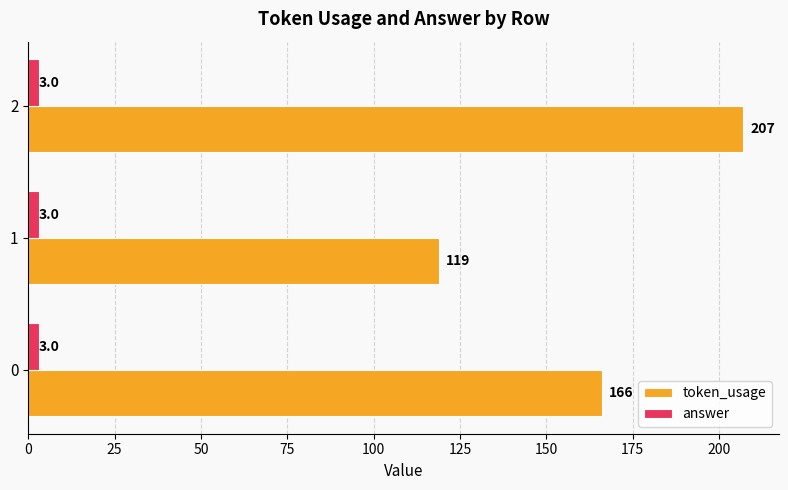

Is it true that token_usage equals 352 at 2?

False